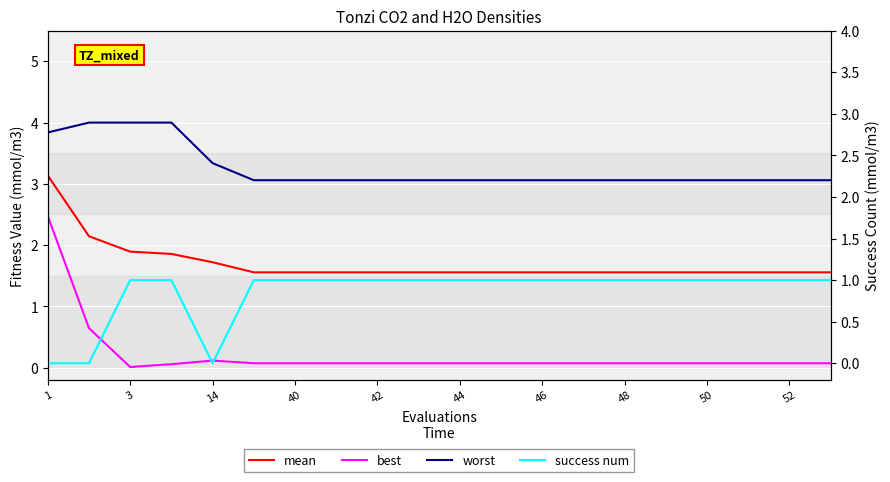

What is the difference between the maximum and second lowest values in the success num series?

1.0